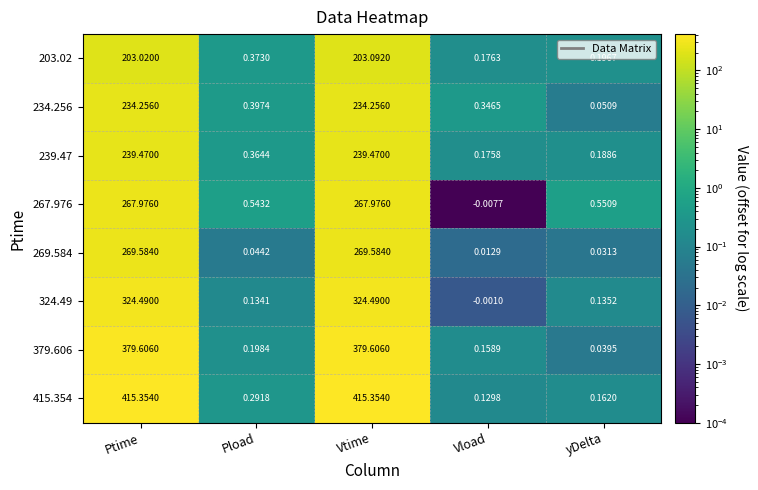

Which category has the lowest value in the 239.47 series?

Vload